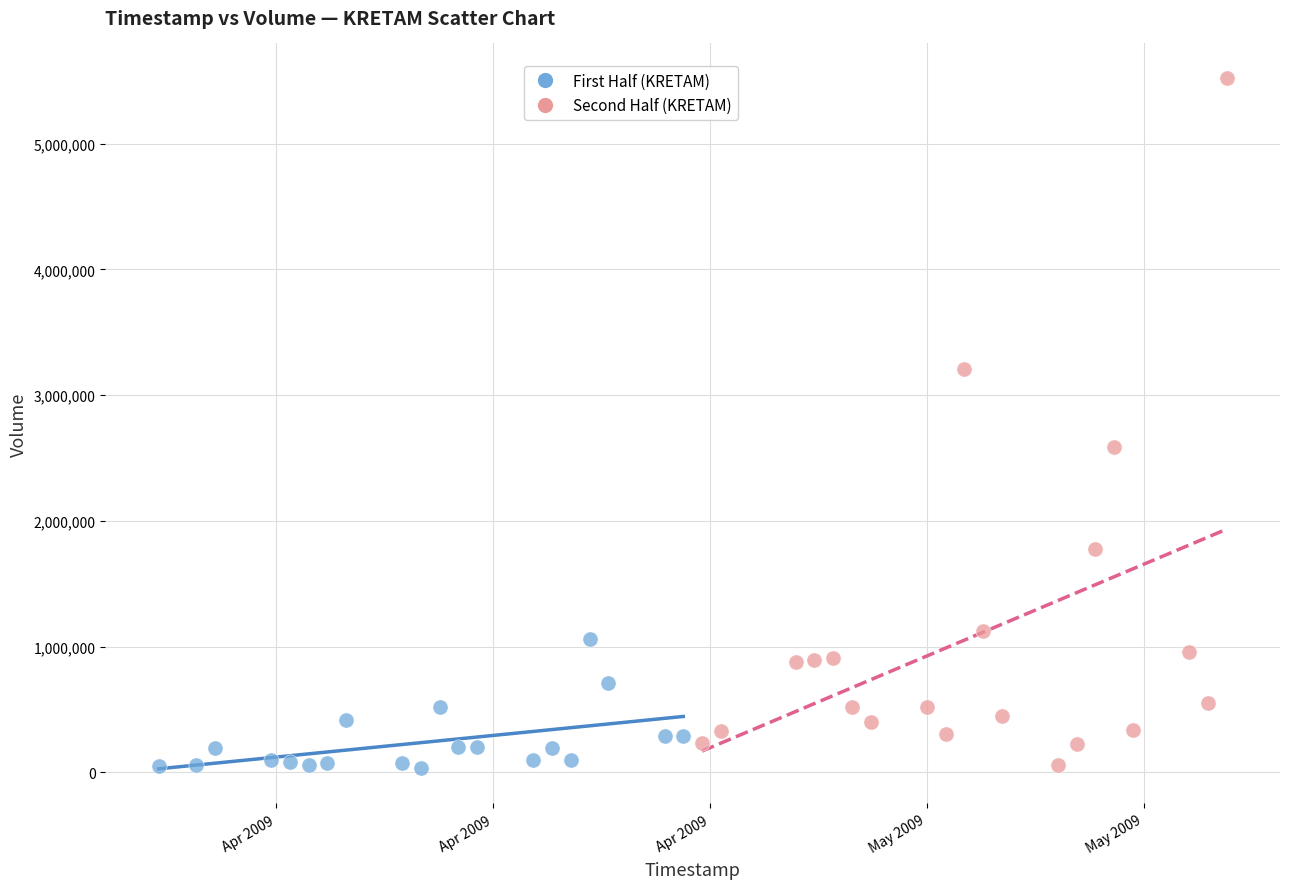

Which series contains the highest Y value?

Second Half (KRETAM)